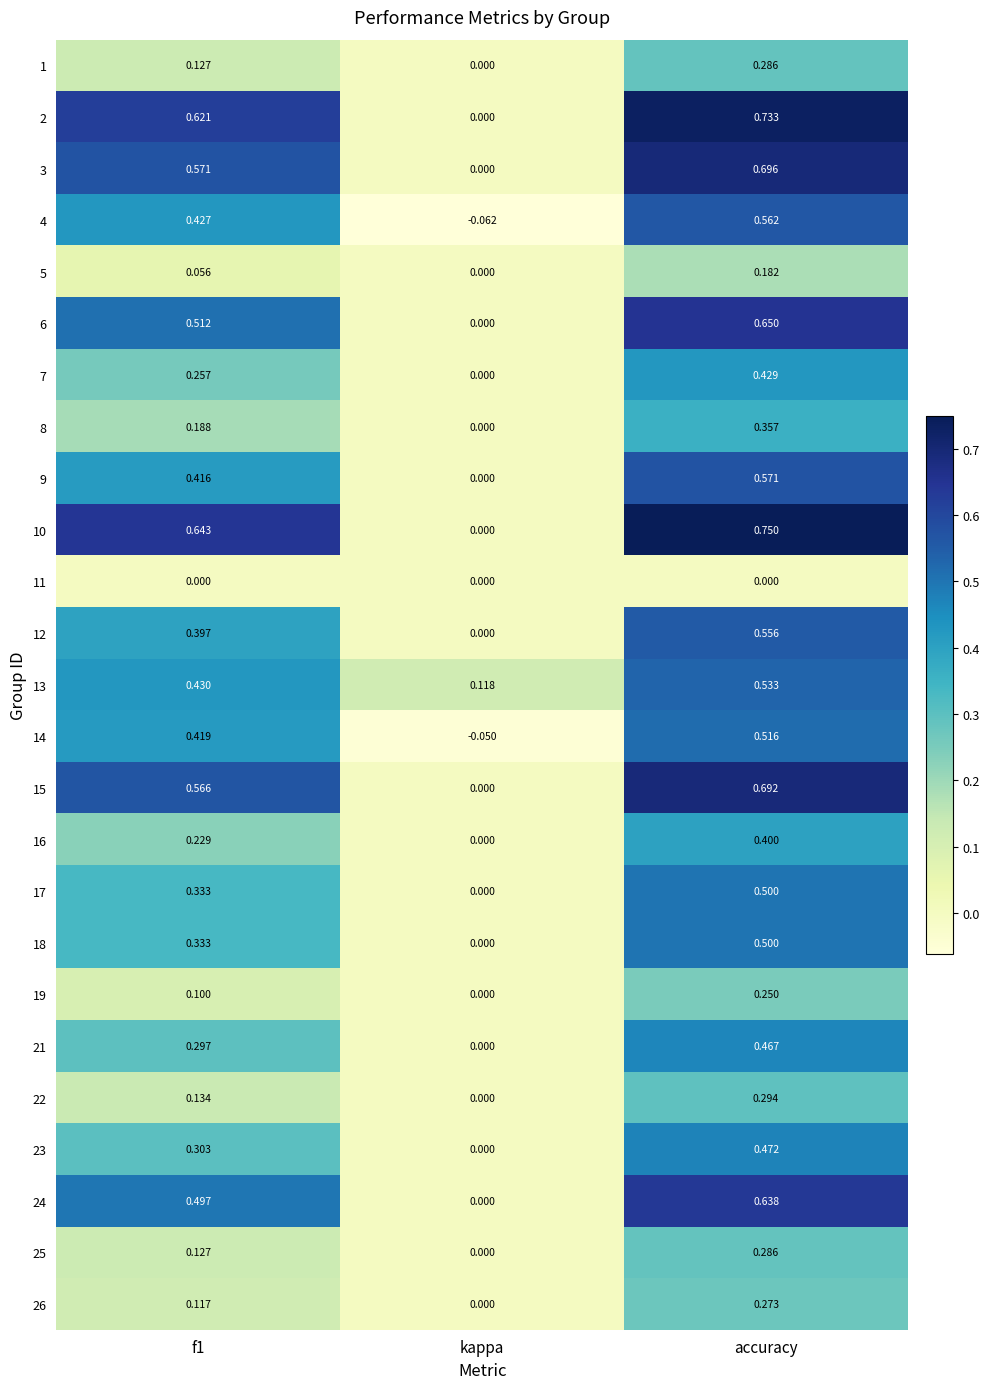

How many categories are shown in the chart?

3